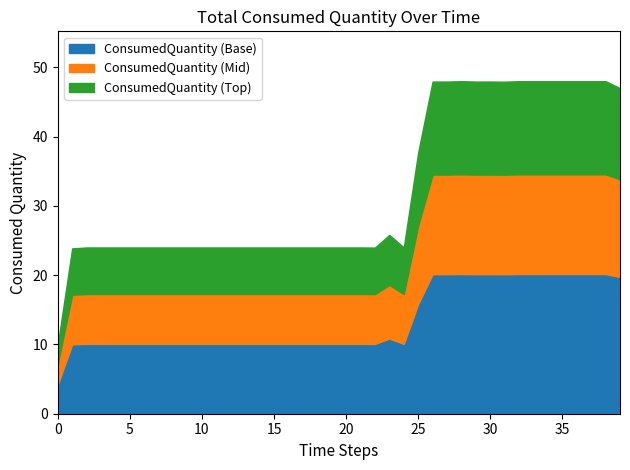

What is the highest value of the ConsumedQuantity (Base) series?

20.2